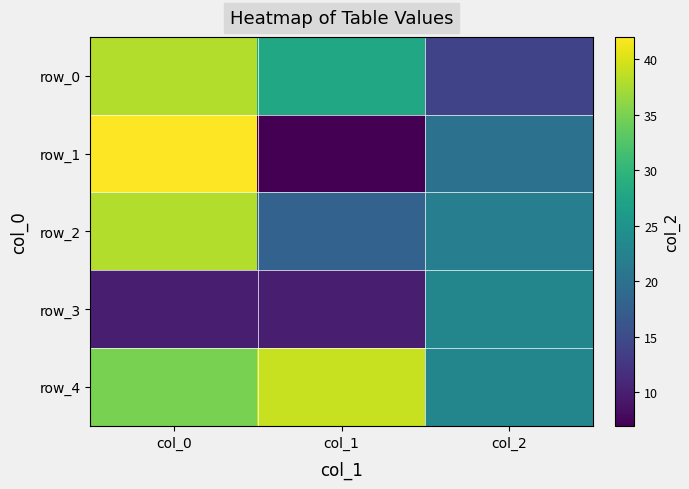

Which series has the largest total across all categories?

row_4